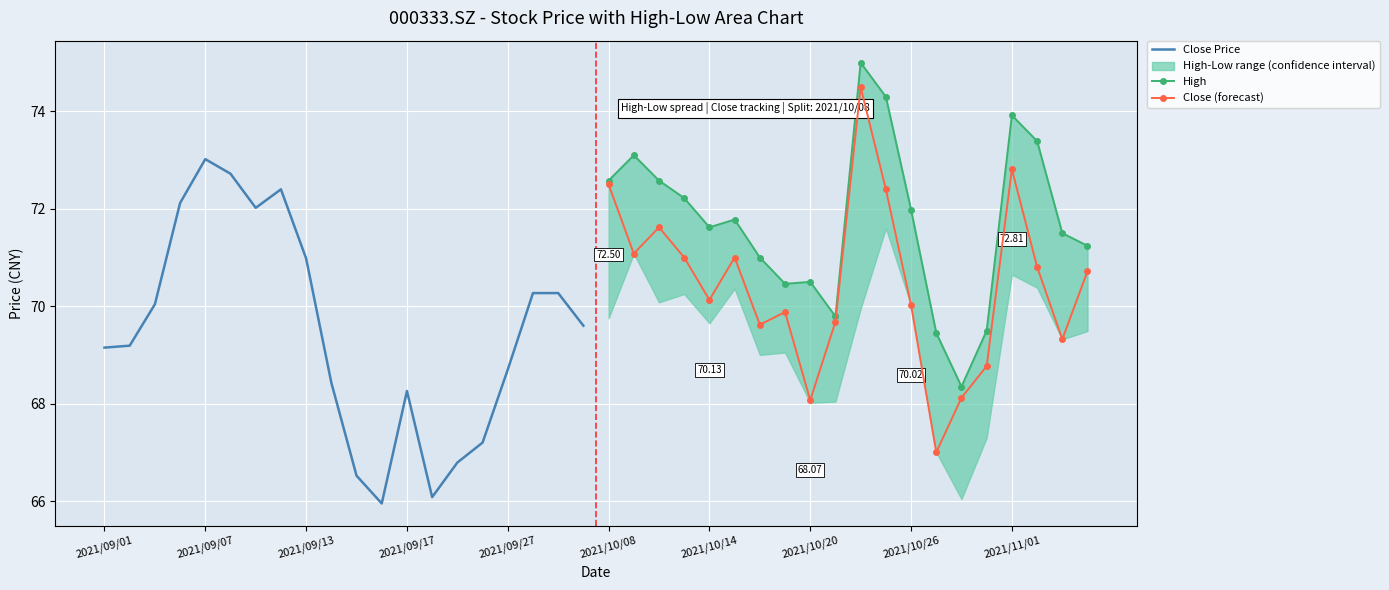

In Close (forecast), how many points are higher than both neighbors (excluding endpoints)?

5